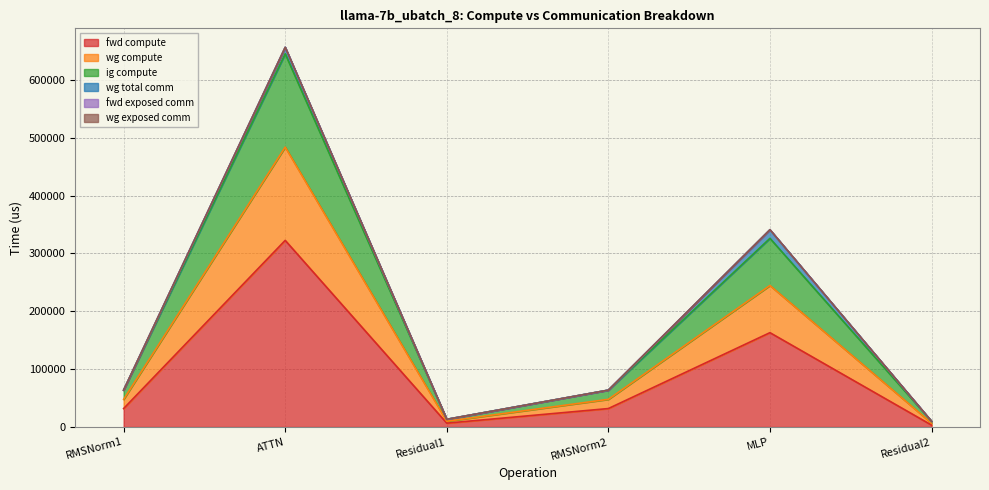

In ig compute, how many points are lower than both neighbors (excluding endpoints)?

1